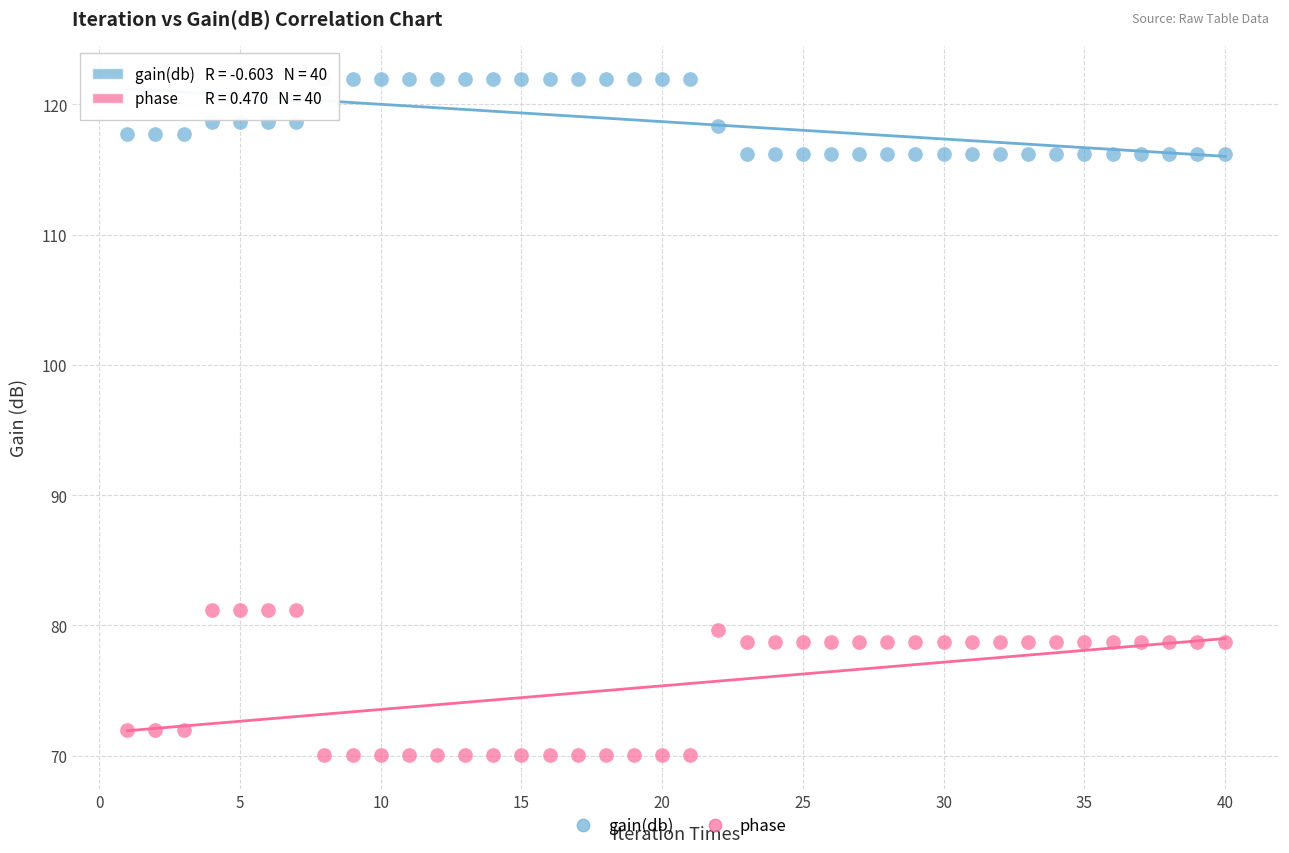

Which series contains the lowest Y value?

phase